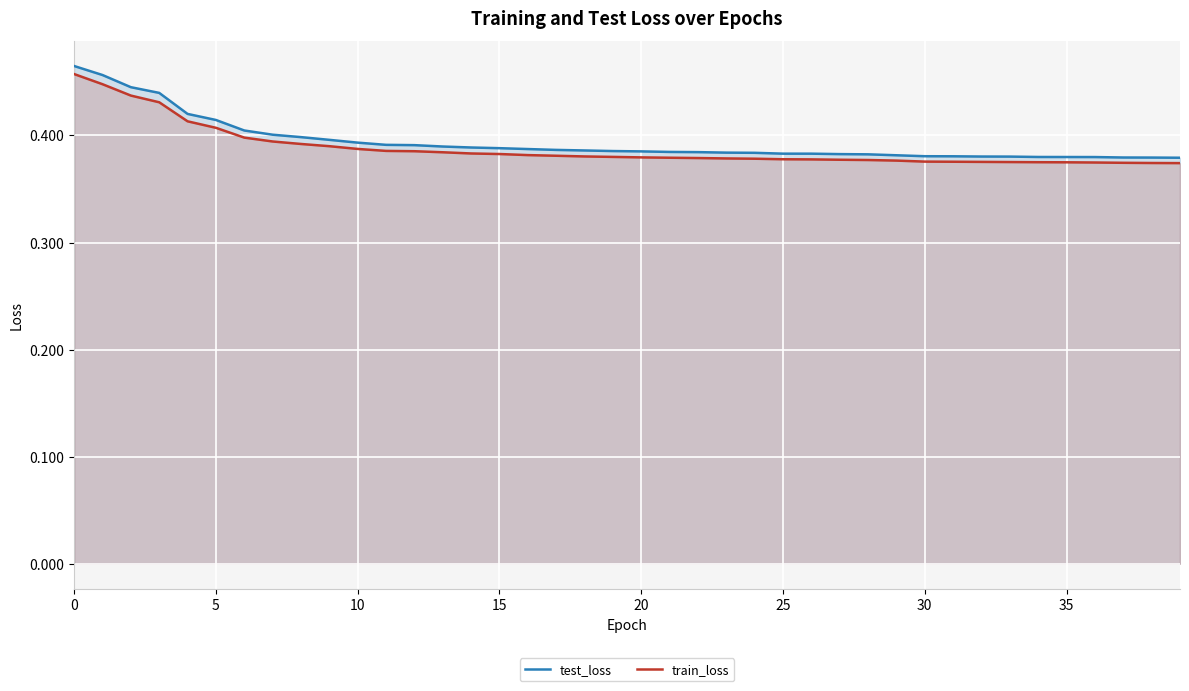

What is the approximate value of train_loss at 32?

0.4